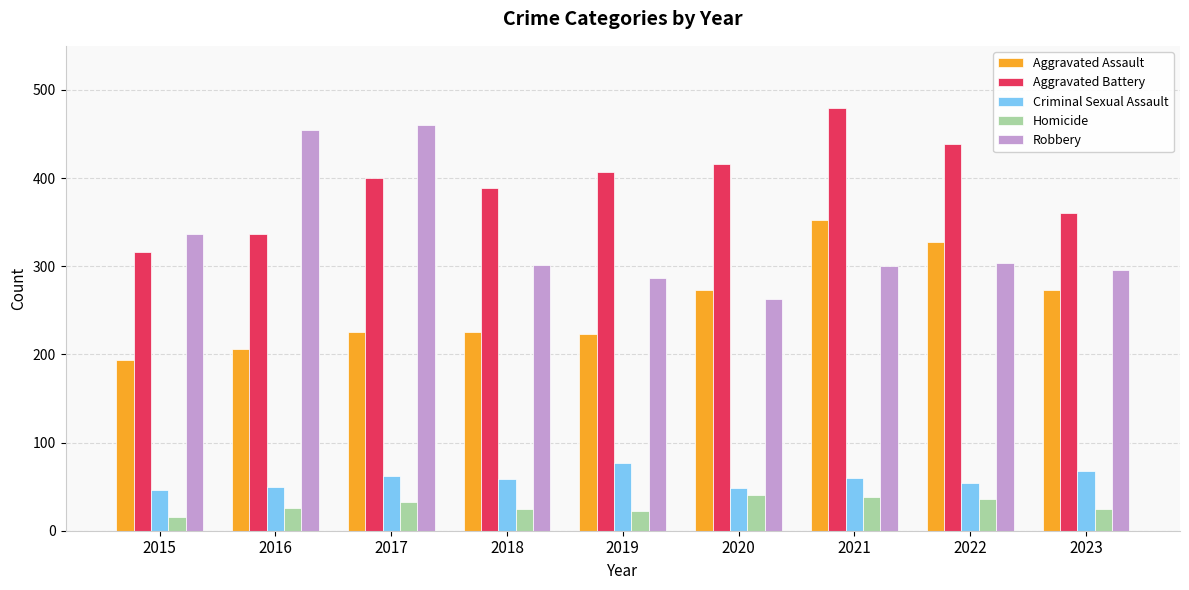

At which category is the sum across all series the highest?

2021